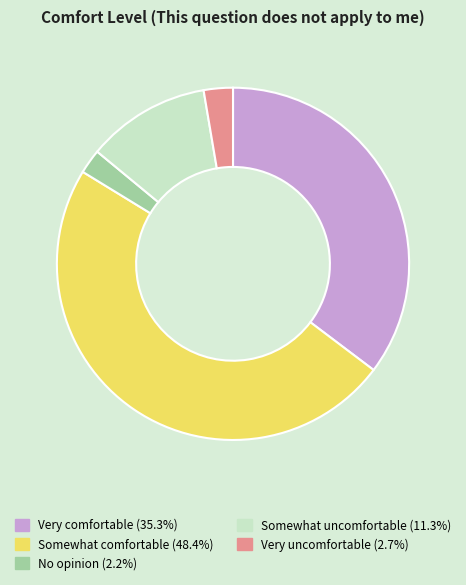

Is there a majority slice in this chart?

No